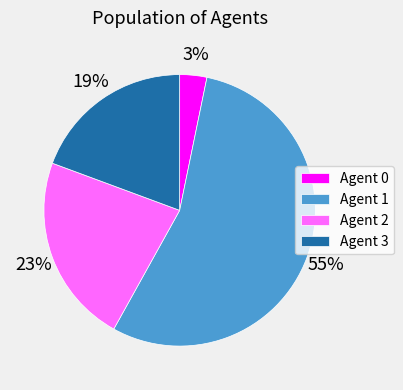

To the nearest percent, what portion does Agent 2 represent?

23%